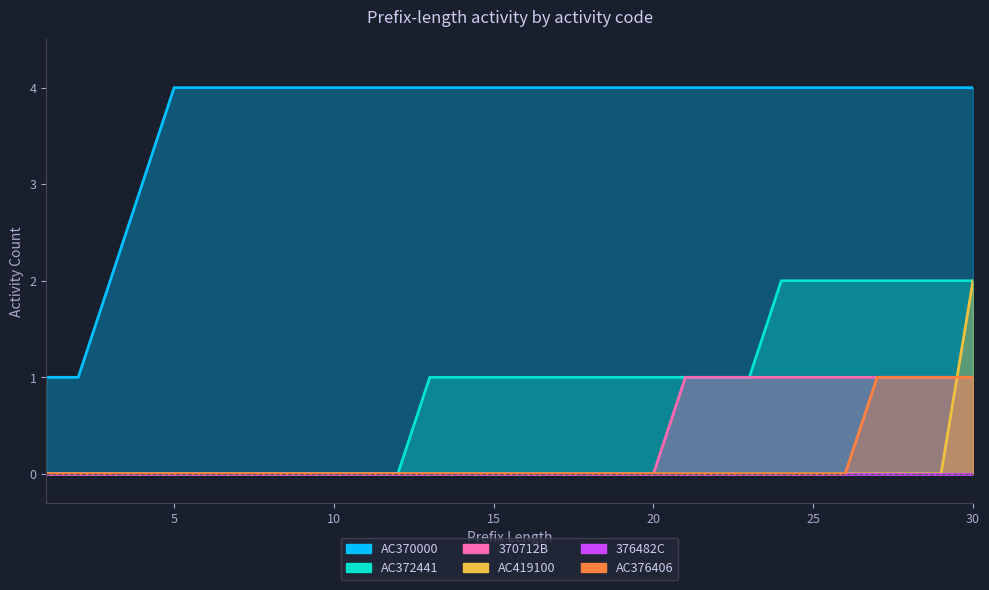

True or false: AC370000 and AC376406 intersect in this chart.

False